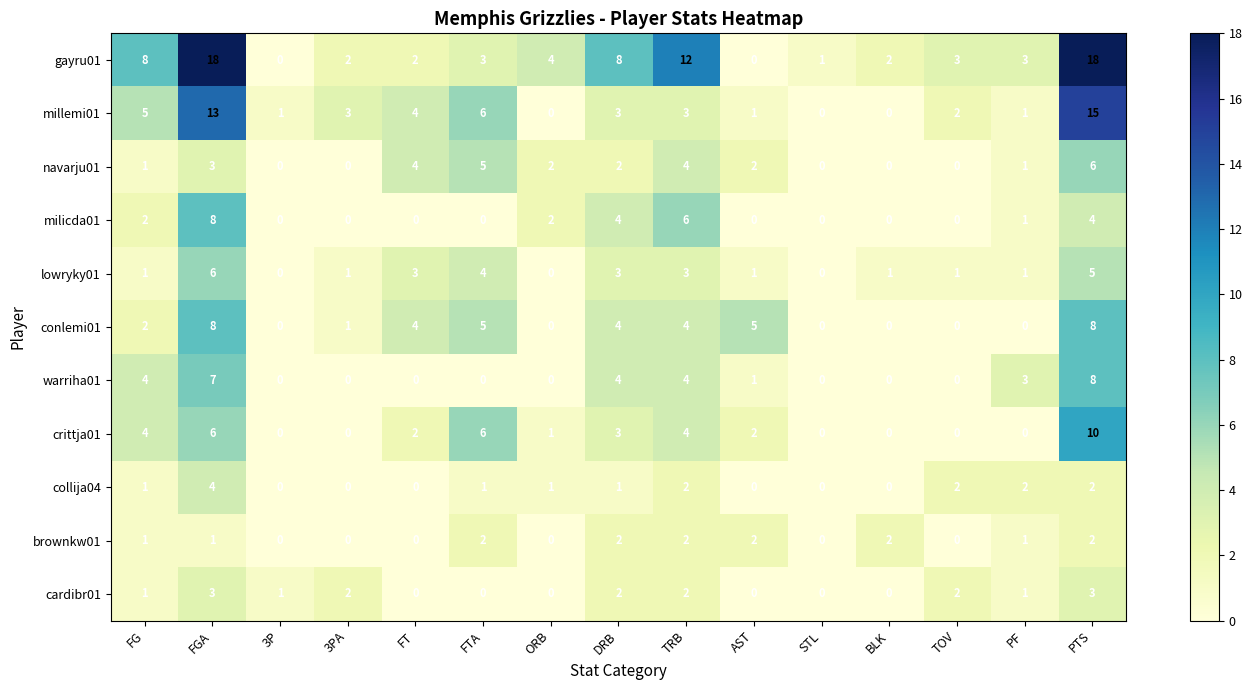

At how many categories does at least one series exceed 11?

3